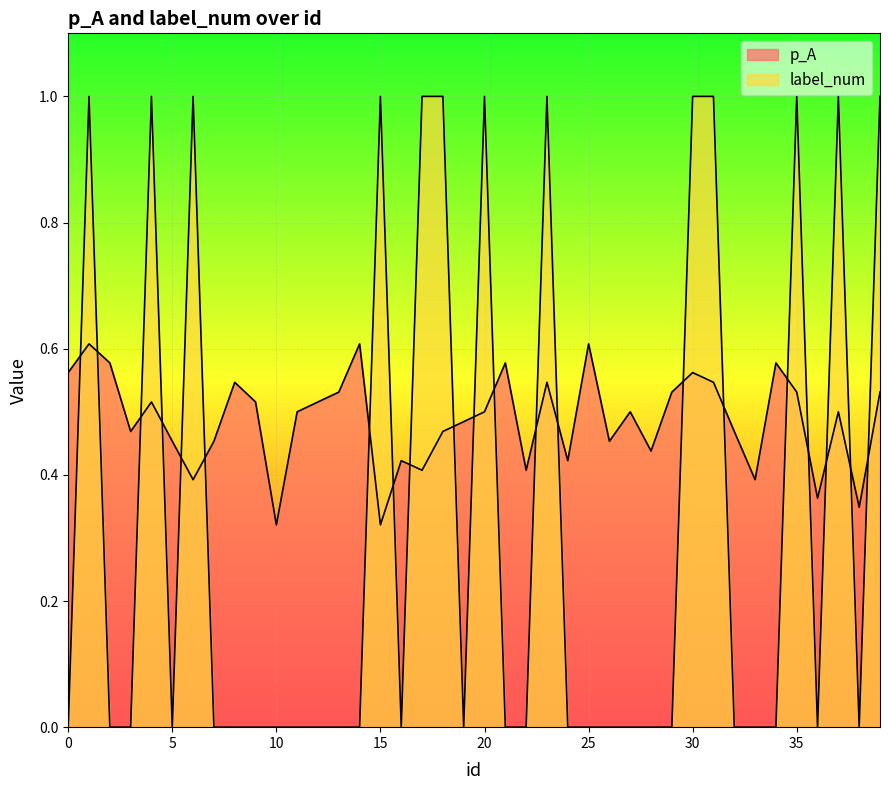

Rank the categories by label_num value from lowest to highest.

0, 2, 3, 5, 7, 8, 9, 10, 11, 12, 13, 14, 16, 19, 21, 22, 24, 25, 26, 27, 28, 29, 32, 33, 34, 36, 38, 1, 4, 6, 15, 17, 18, 20, 23, 30, 31, 35, 37, 39